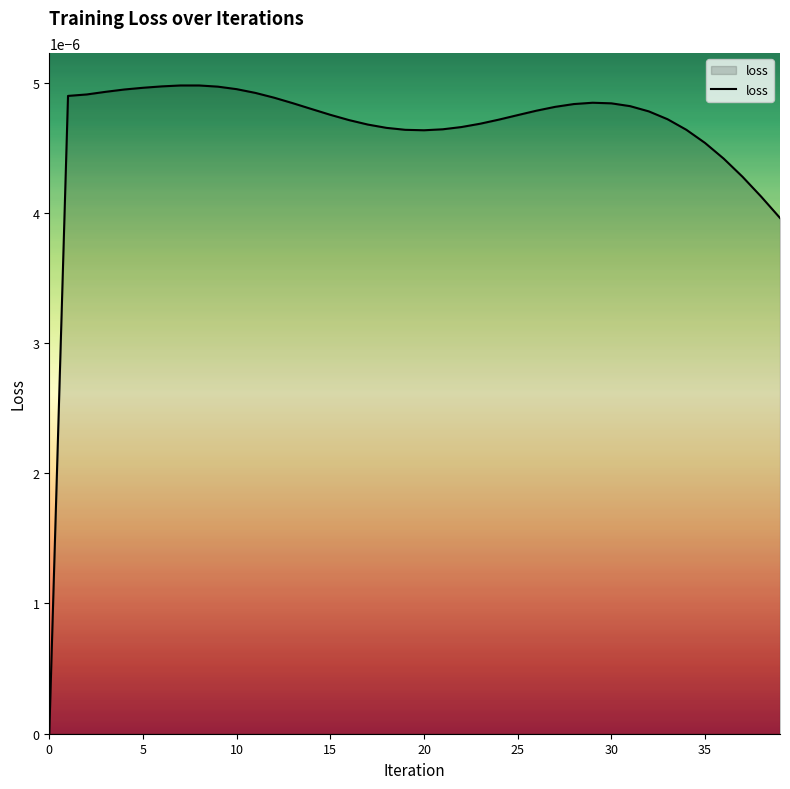

How many lines are shown in the chart?

1